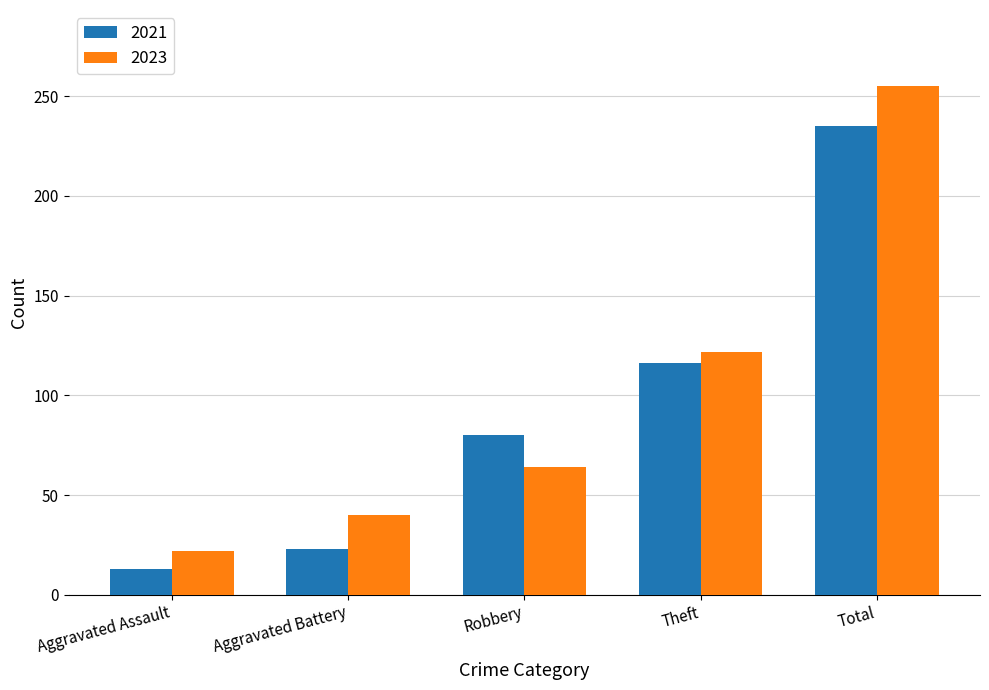

Count the number of categories in the chart.

5